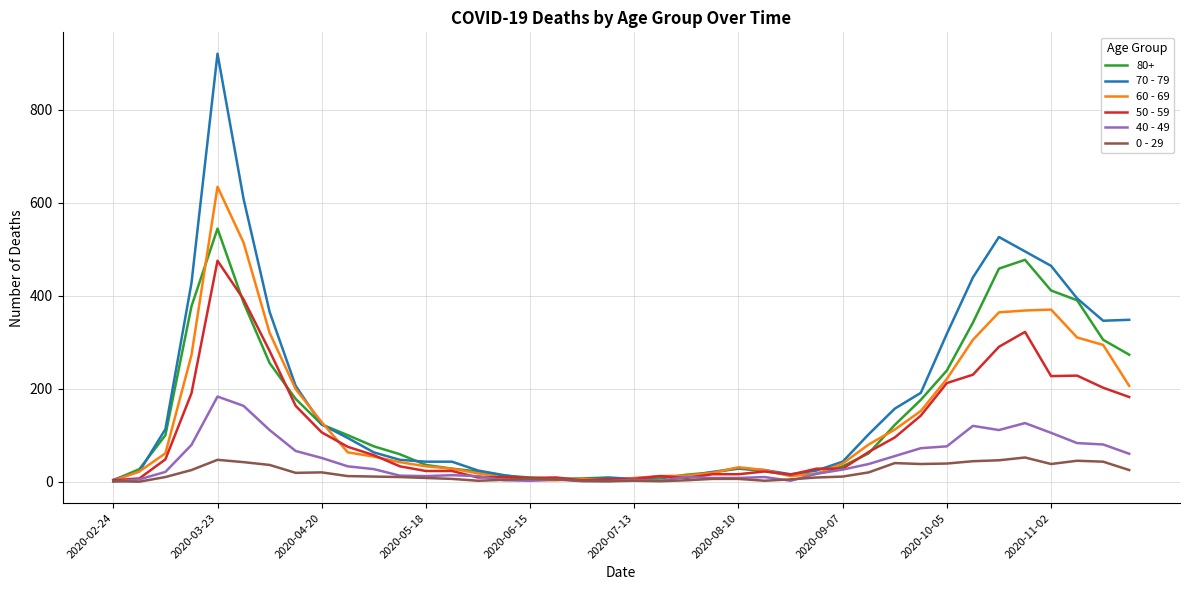

How many series are shown in this chart?

6